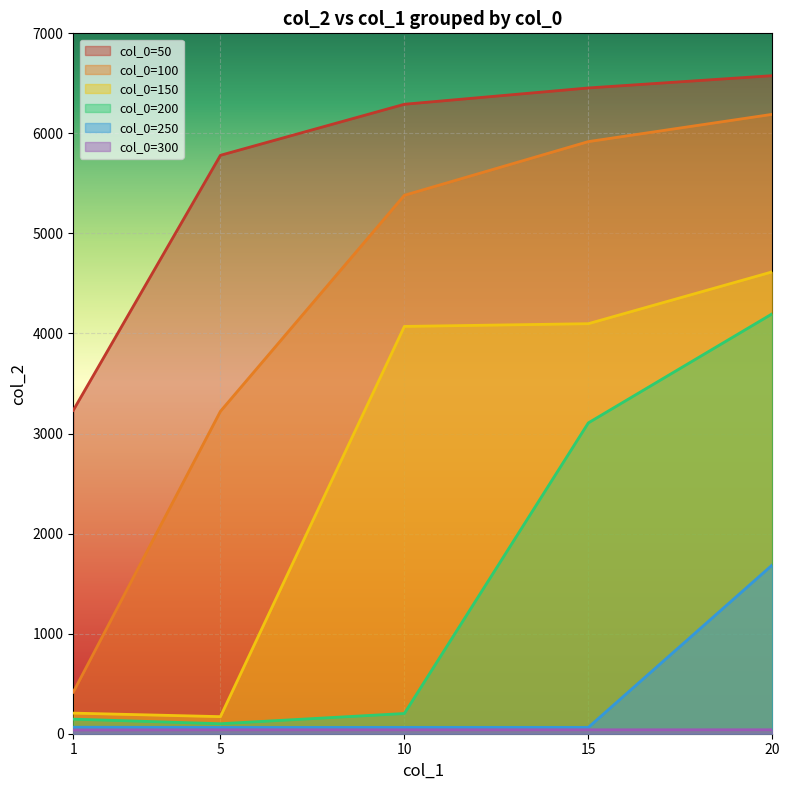

Which series has the largest total across all categories?

col_0=50